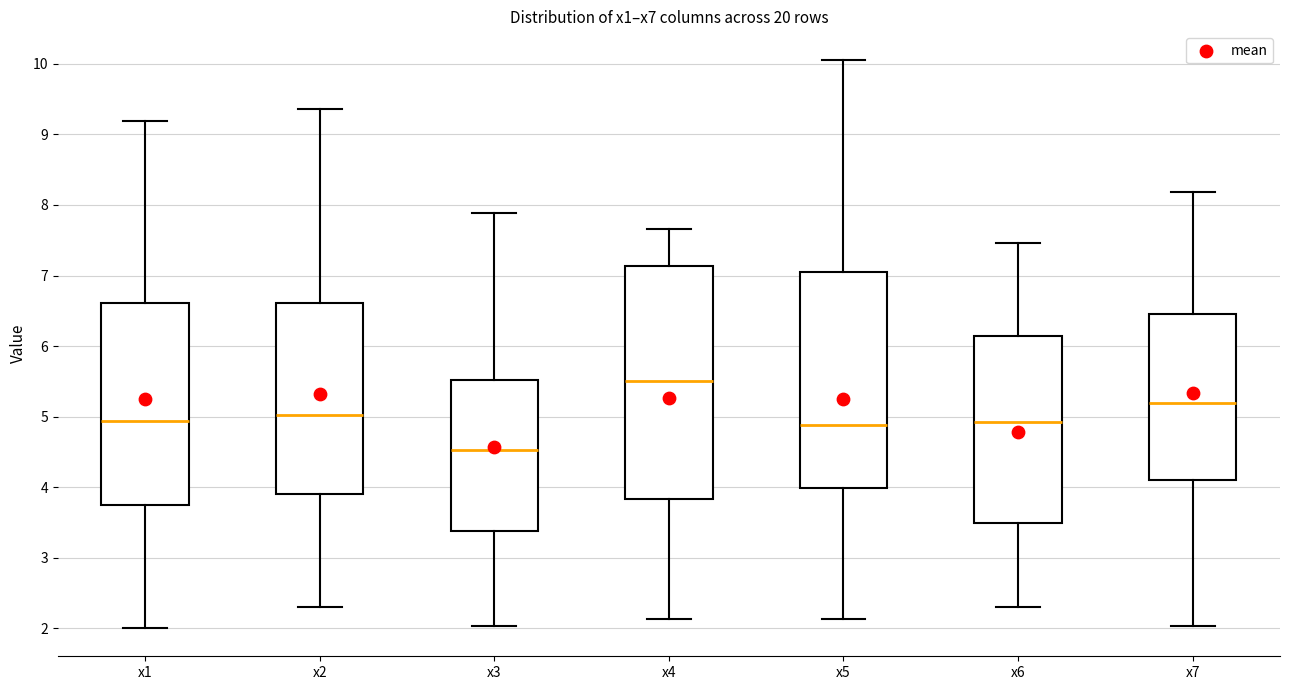

Which box is the tallest, from its lower edge to its upper edge?

x4